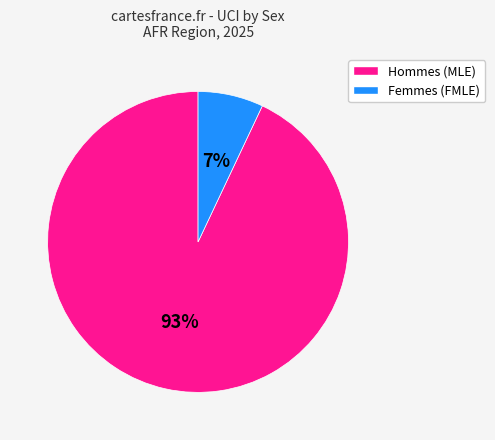

Which has a higher value, Femmes (FMLE) or Hommes (MLE)?

Hommes (MLE)